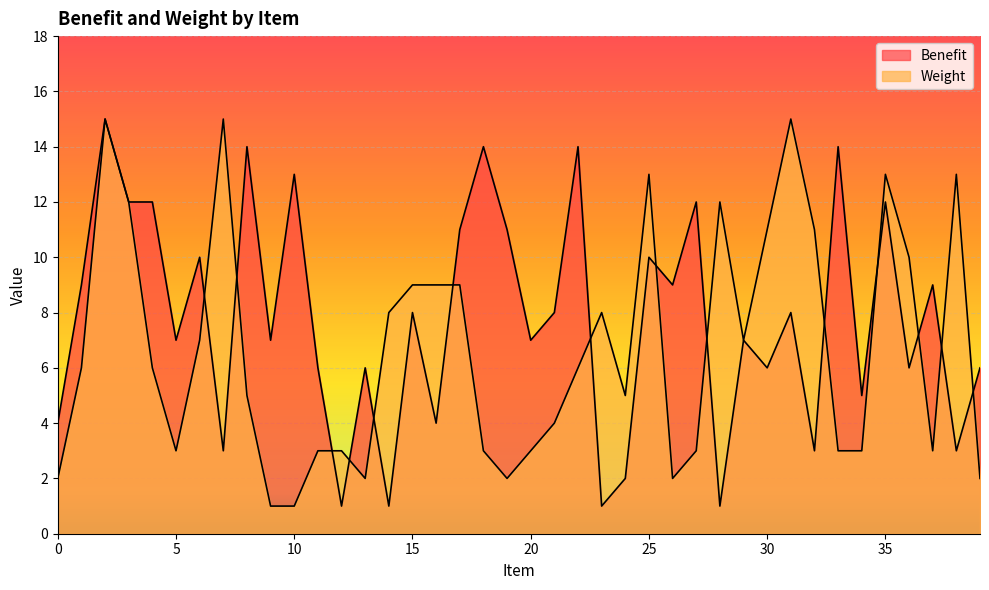

What is the sum of the Benefit values at 17 and 26?

20